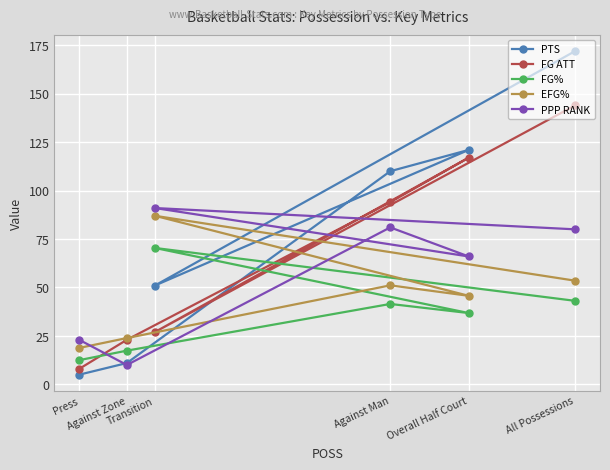

Reading left to right, transcribe all the data shown in this chart.

PTS: Press=5.0	Against Zone=11.0	Transition=51.0	Against Man=110.0	Overall Half Court=121.0	All Possessions=172.0
FG ATT: Press=8.0	Against Zone=23.0	Transition=27.0	Against Man=94.0	Overall Half Court=117.0	All Possessions=144.0
FG%: Press=12.5	Against Zone=17.4	Transition=70.4	Against Man=41.5	Overall Half Court=36.8	All Possessions=43.1
EFG%: Press=18.8	Against Zone=23.9	Transition=87.0	Against Man=51.1	Overall Half Court=45.7	All Possessions=53.5
PPP RANK: Press=23.0	Against Zone=10.0	Transition=91.0	Against Man=81.0	Overall Half Court=66.0	All Possessions=80.0